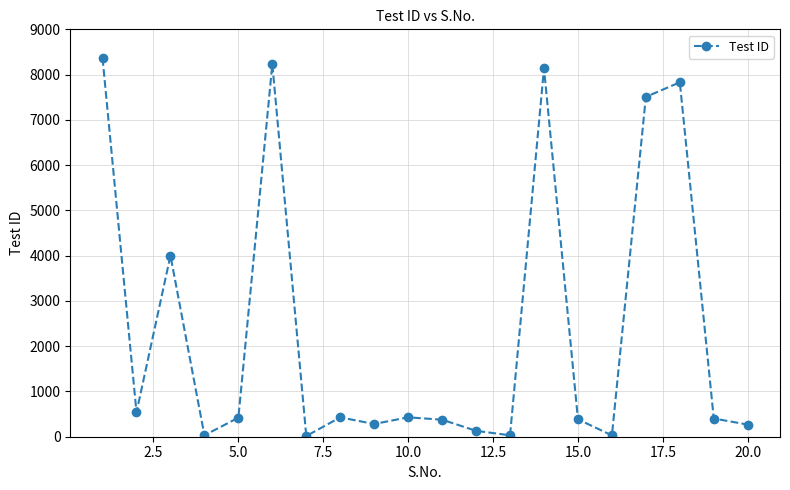

What is the value of the 5th point from the left?

420